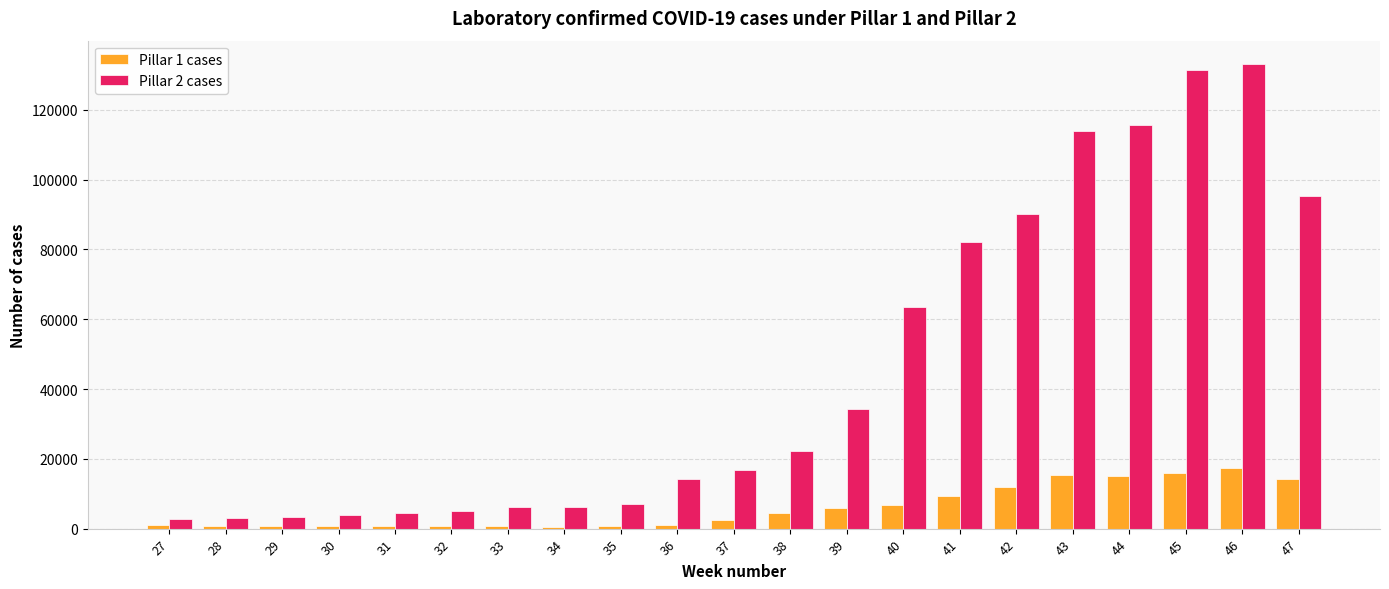

Which series has the largest total across all categories?

Pillar 2 cases